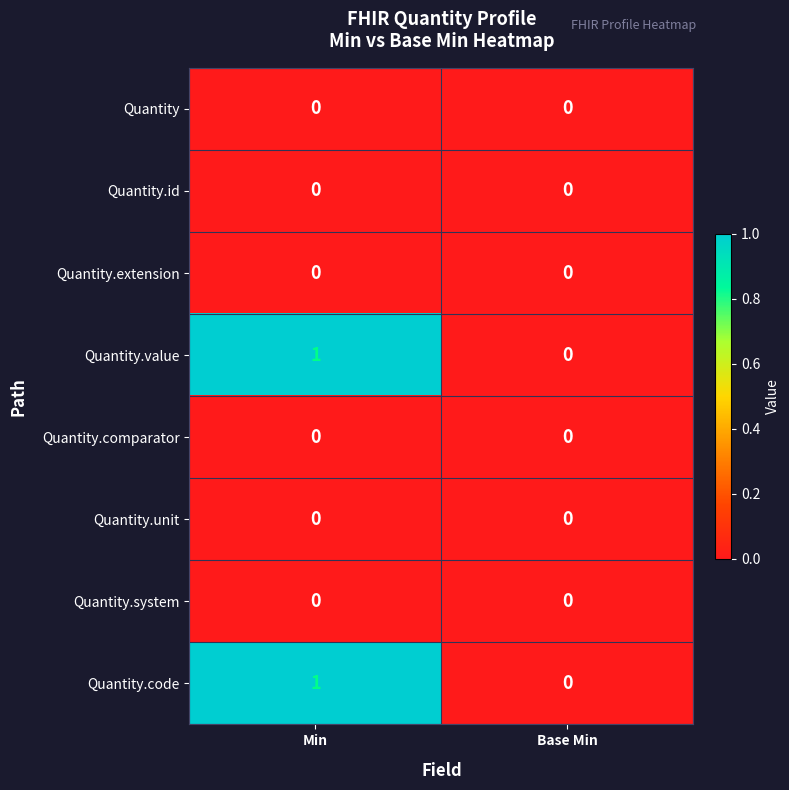

At which category is the sum across all series the highest?

Min